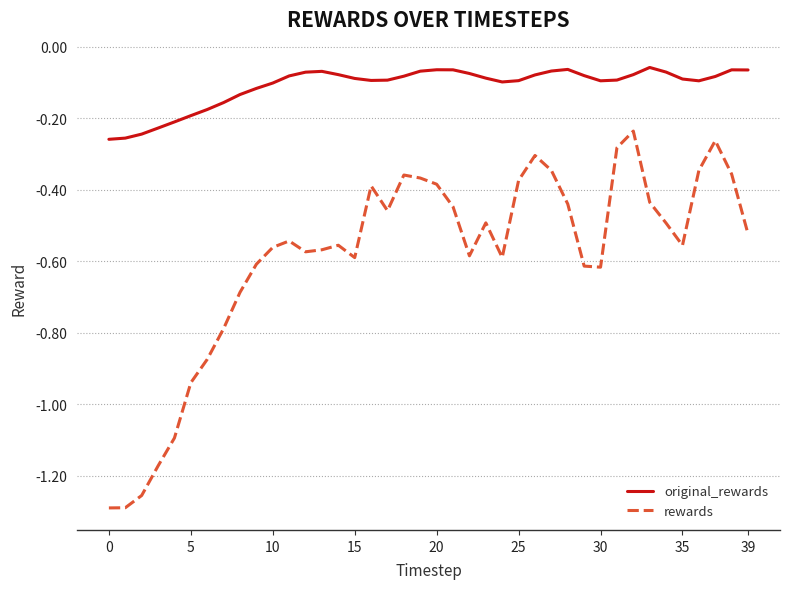

What is the difference between the maximum and minimum values in the rewards series?

1.1